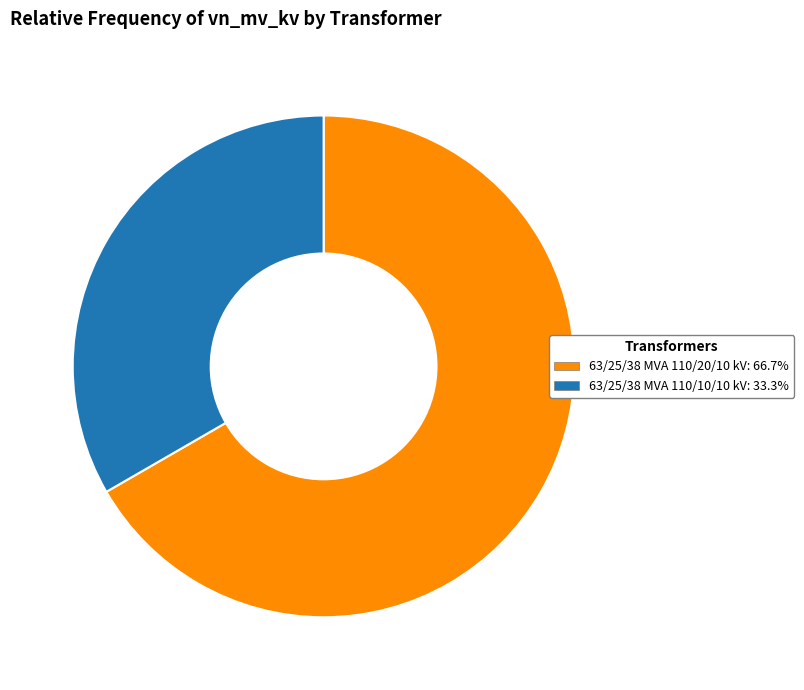

Does 63/25/38 MVA 110/20/10 kV represent more than half of the total?

Yes